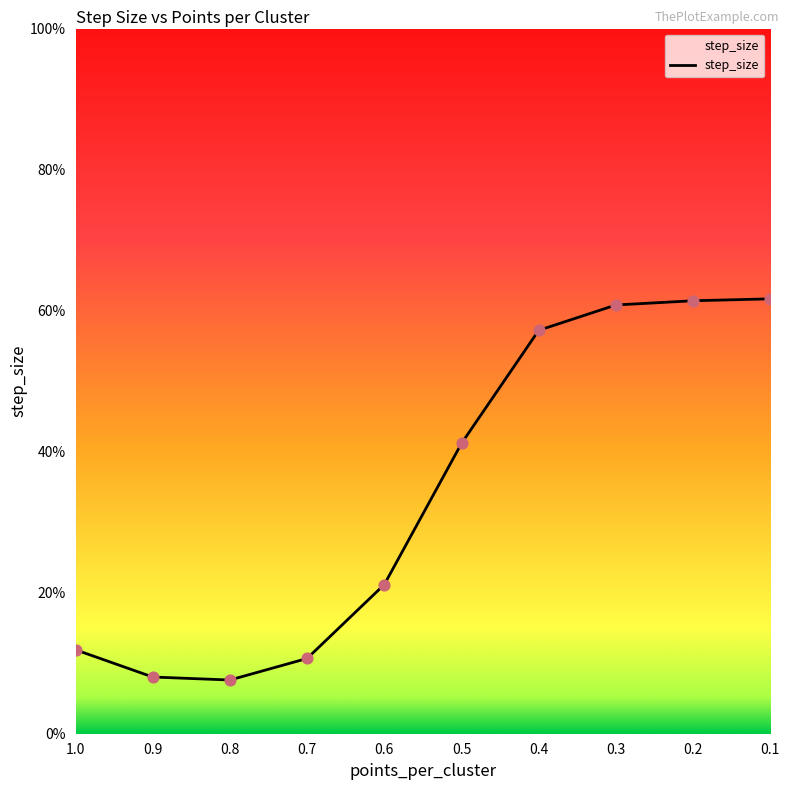

What is the change in value from 0.7 to 0.3?

+50.1